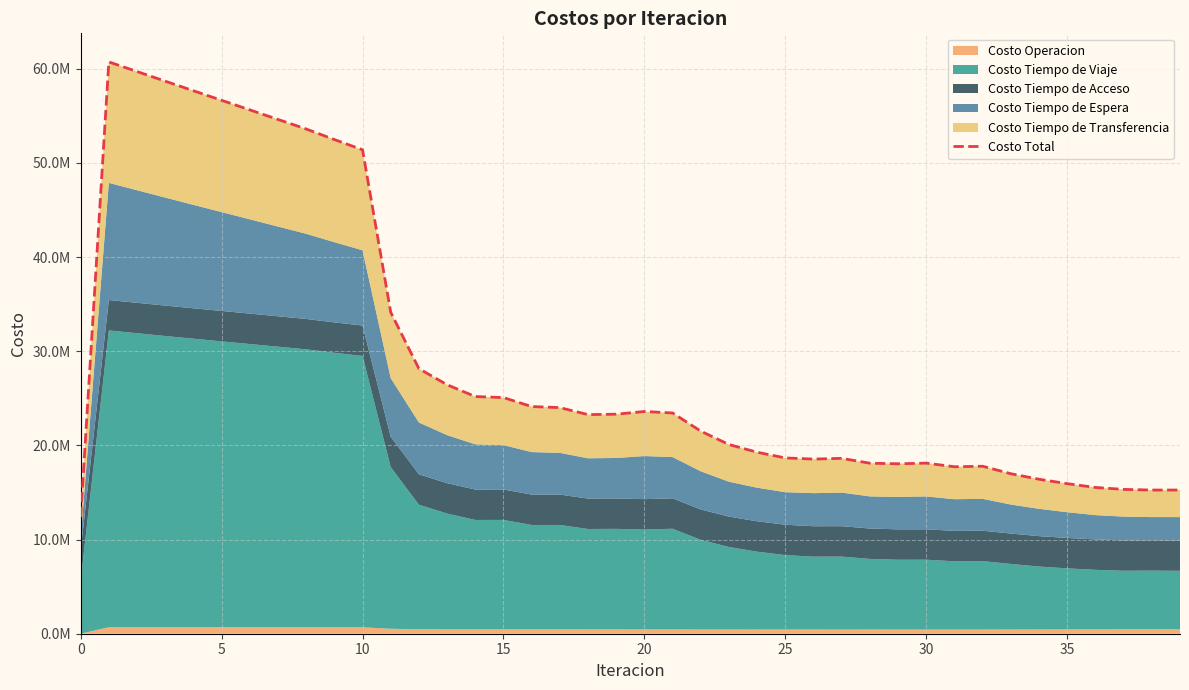

What is the average value?

29283133.9